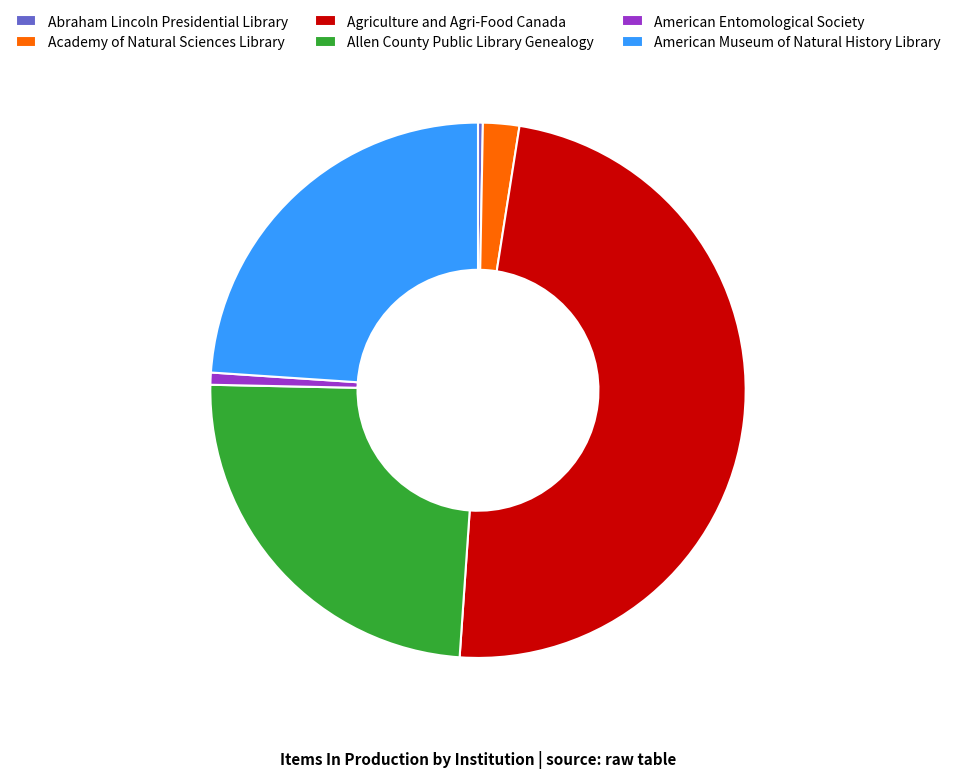

How many segments does this pie chart have?

6